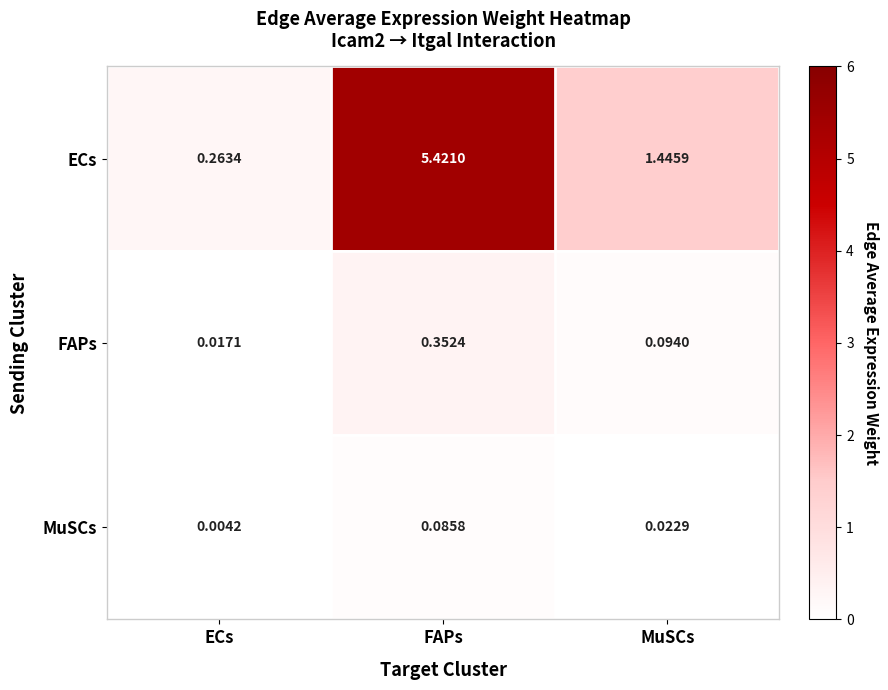

Where is ECs nearest to the value 2?

MuSCs